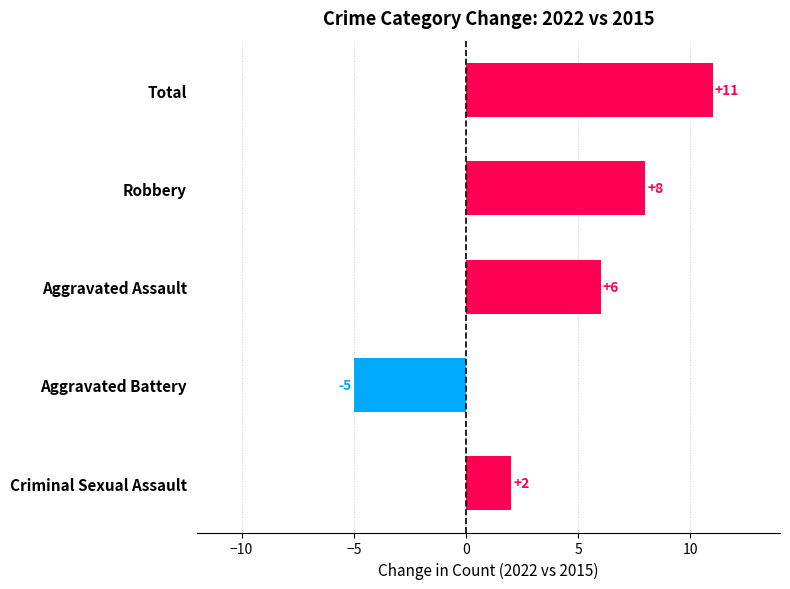

Rank the categories by value from lowest to highest.

Aggravated Battery, Criminal Sexual Assault, Aggravated Assault, Robbery, Total